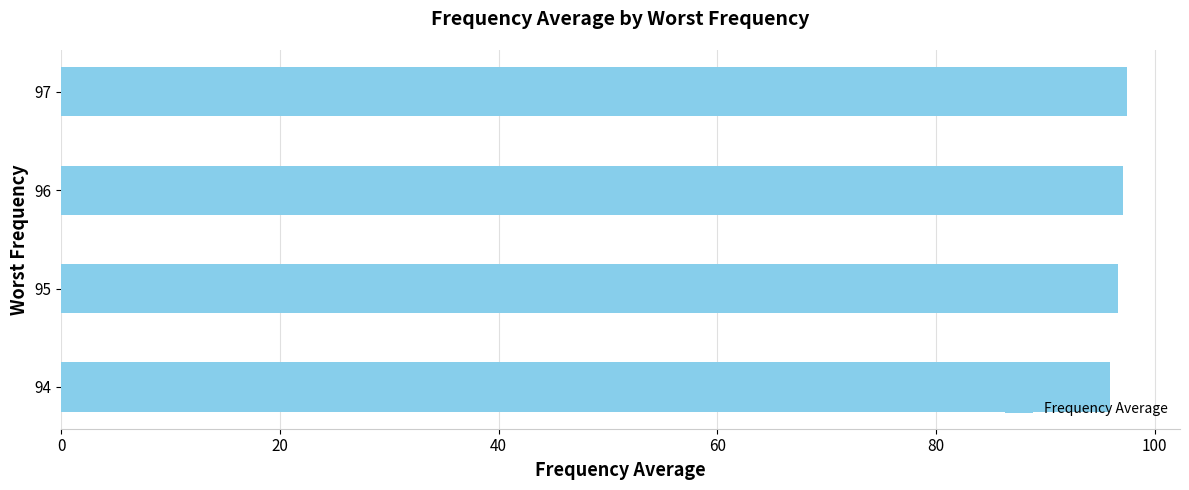

What is the sum of all values?

387.2